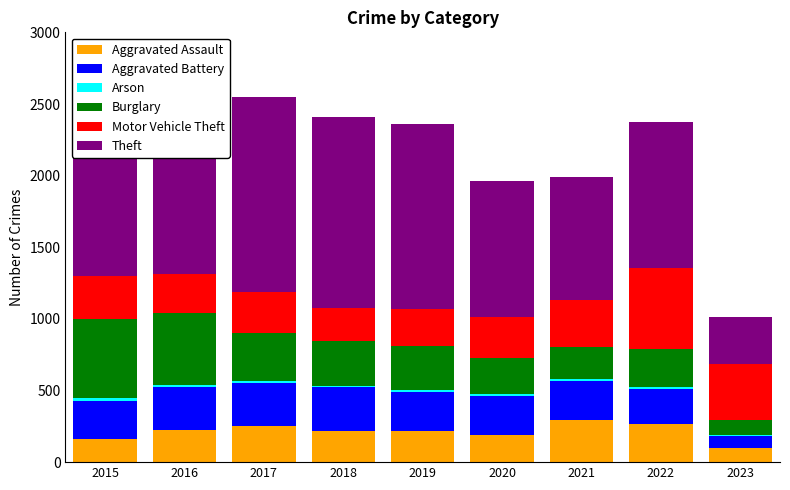

The value of Aggravated Assault at 2016 is 93. True or false?

False